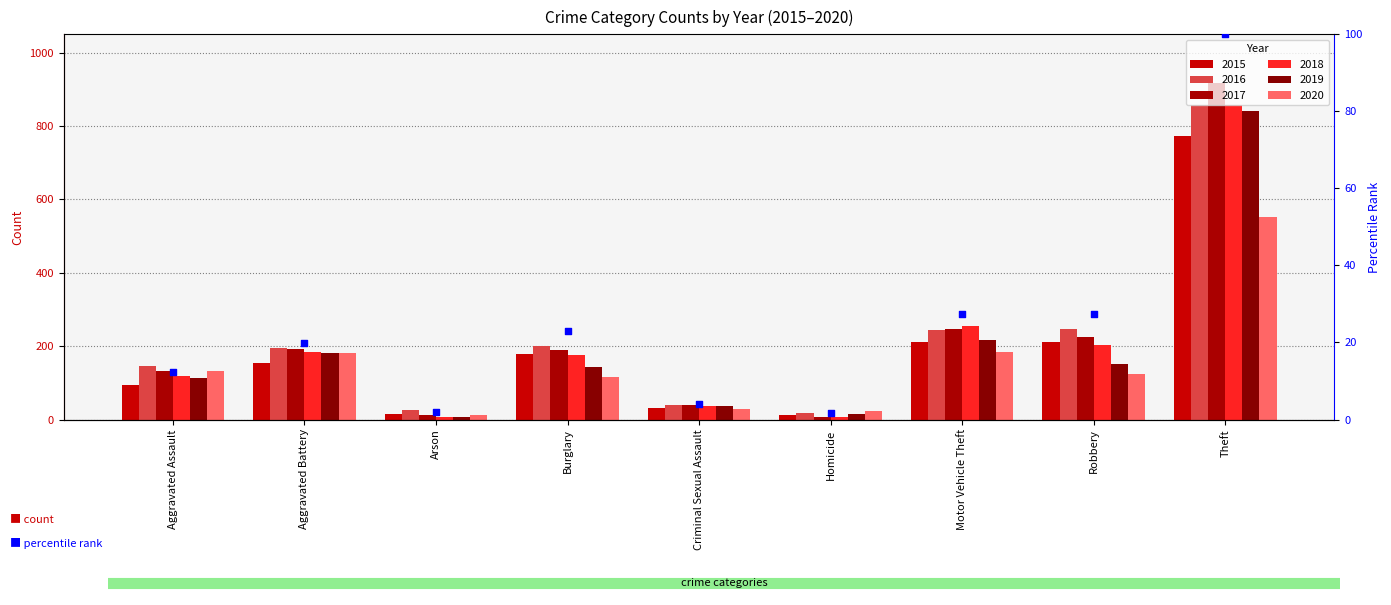

What is the ratio of the value at Theft to the value at Aggravated Assault?

8.1